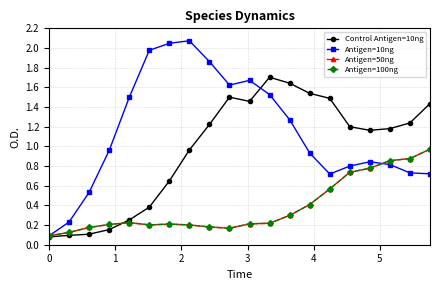

True or false: Antigen=100ng and Antigen=50ng cross at least once.

False